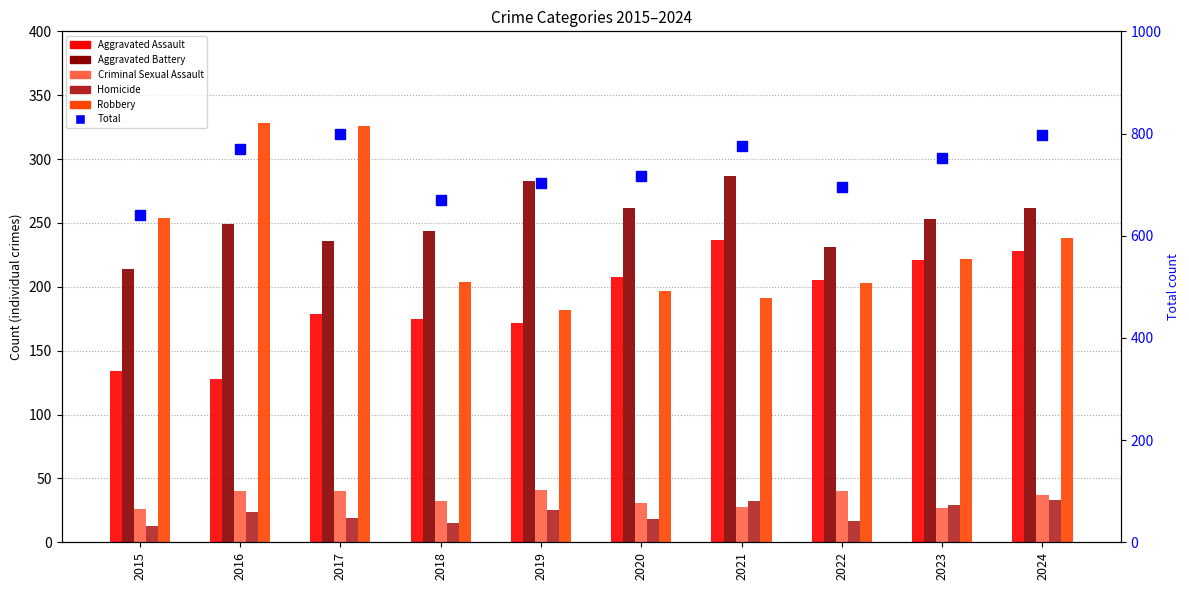

True or false: Aggravated Battery has a value of 249 at 2016.

True